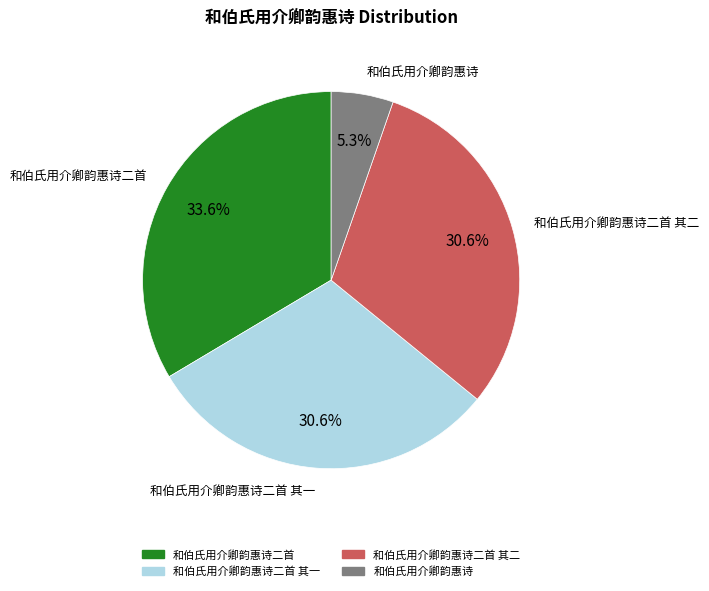

To the nearest percent, what is the average slice percentage?

25%